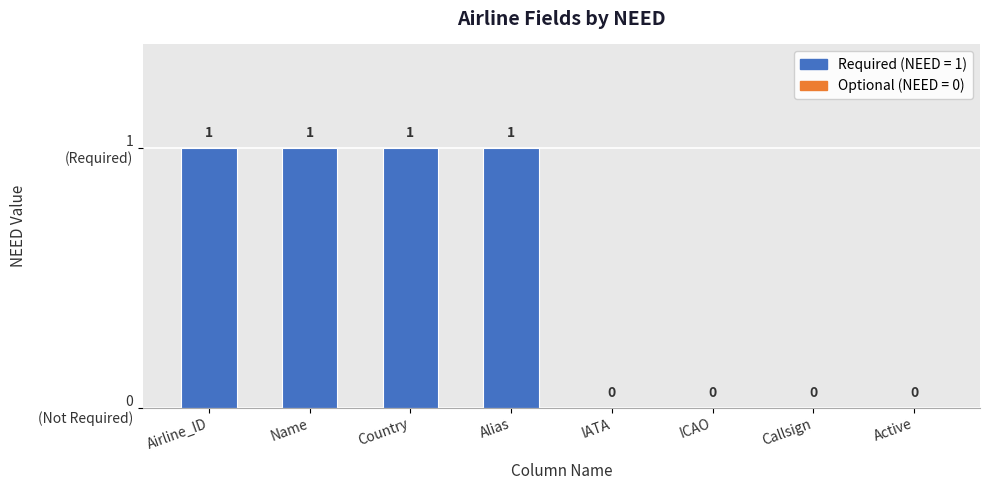

List the labels in order of value, smallest first.

IATA, ICAO, Callsign, Active, Airline_ID, Name, Country, Alias